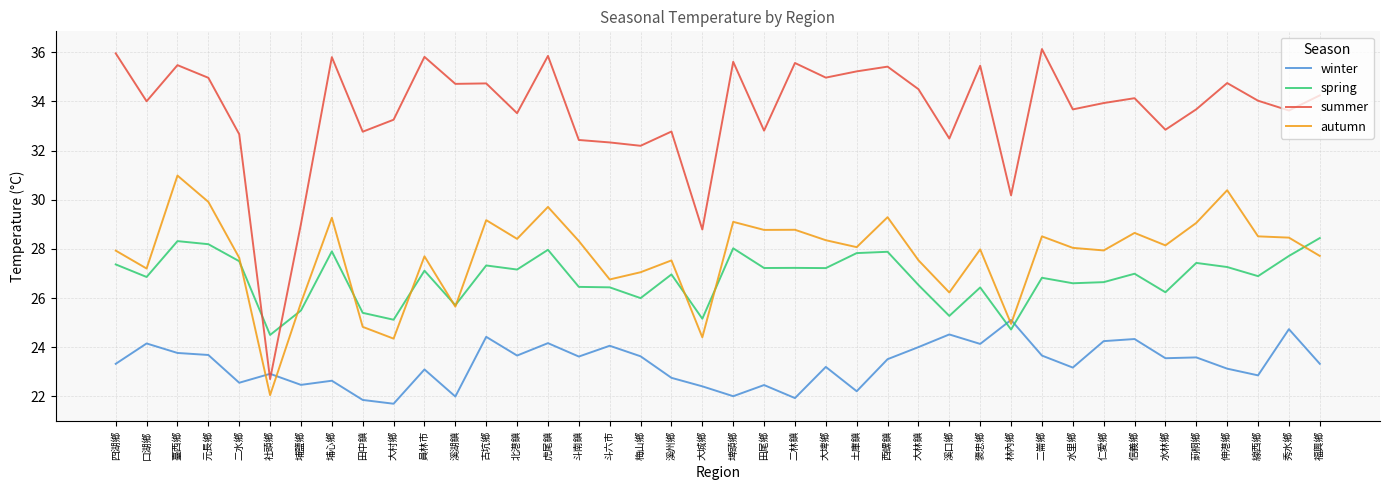

Which series has the largest range (max minus min)?

summer